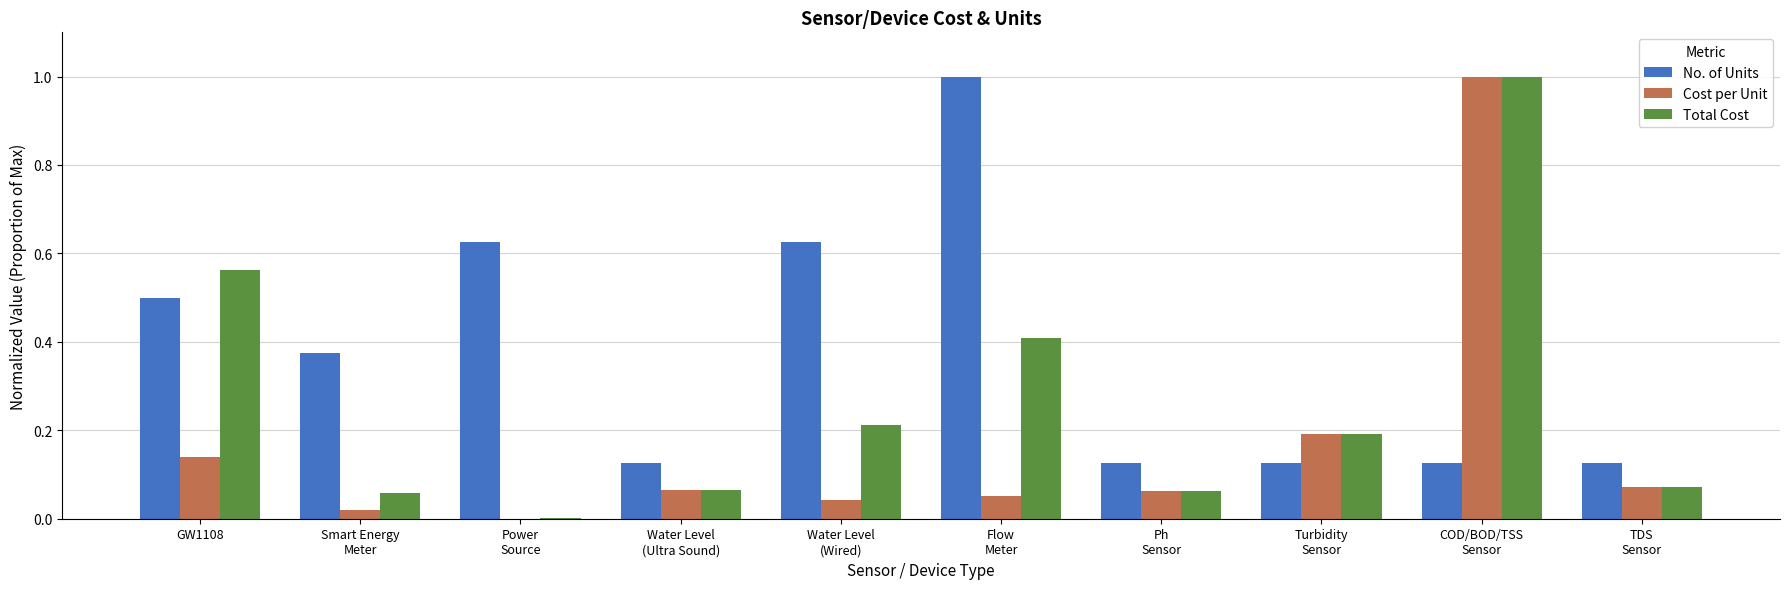

What is the highest value of the Cost per Unit series?

1.0